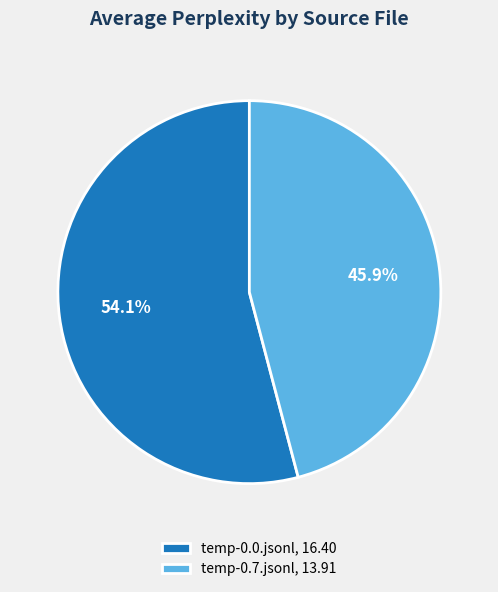

Is it true that temp-0.0.jsonl is 67% of the pie?

False